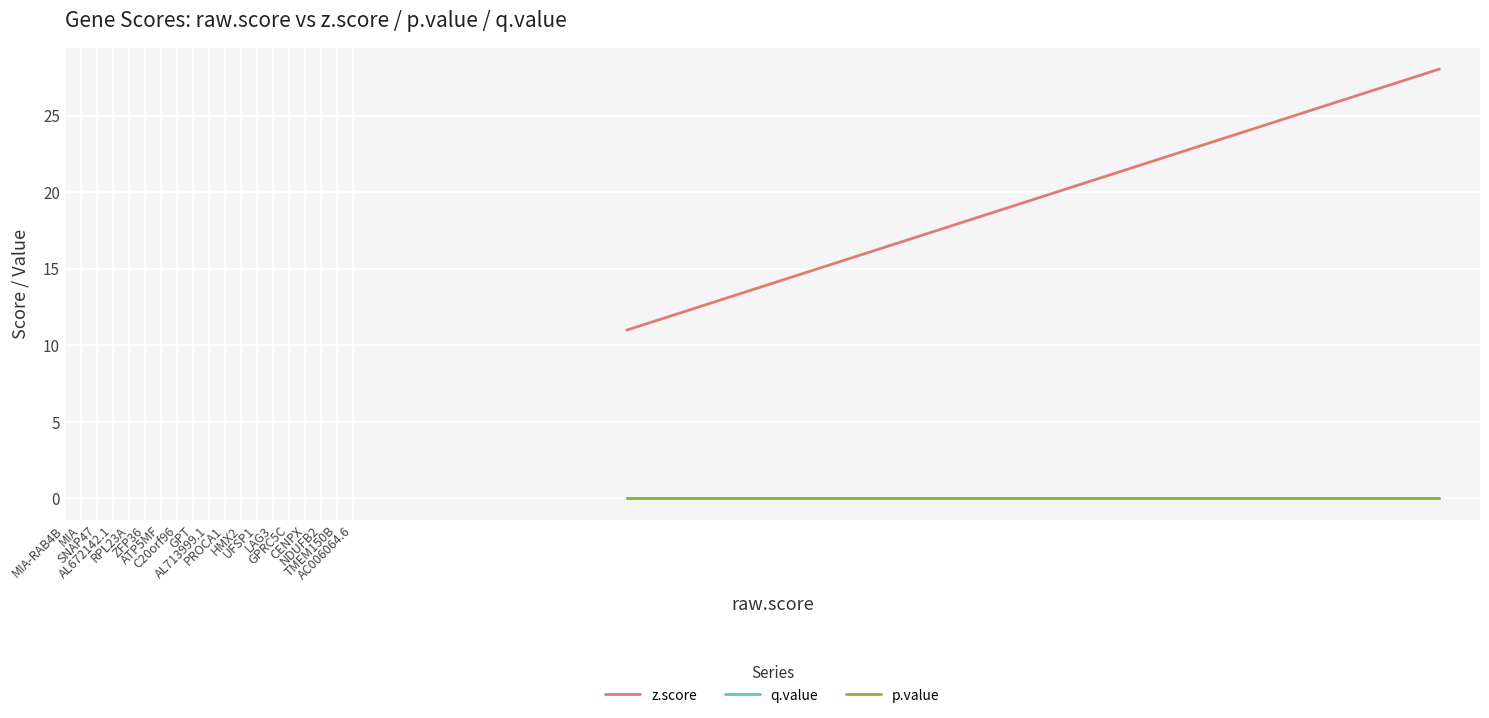

Between PROCA1 and MIA-RAB4B, which is larger?

MIA-RAB4B